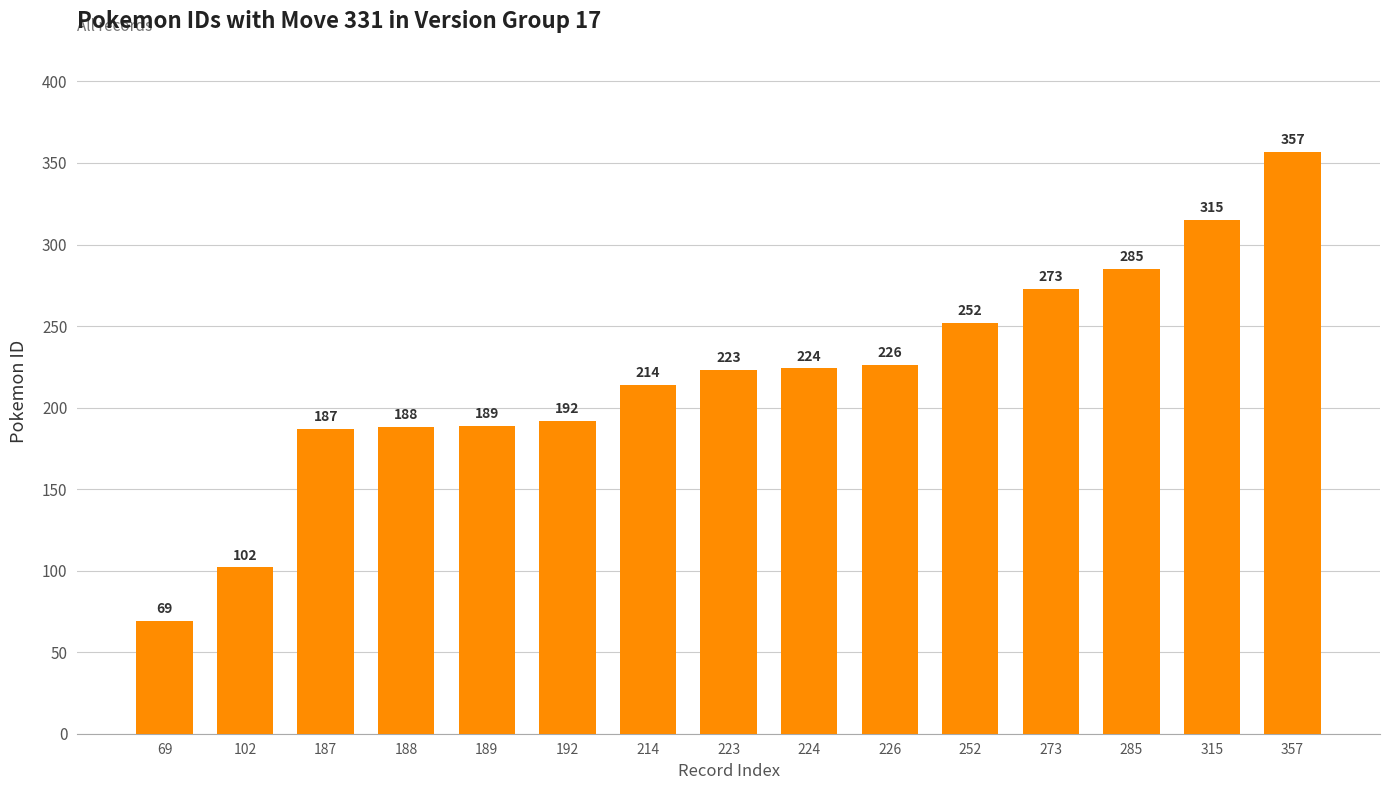

Read the value at 192, to the nearest 50.

200